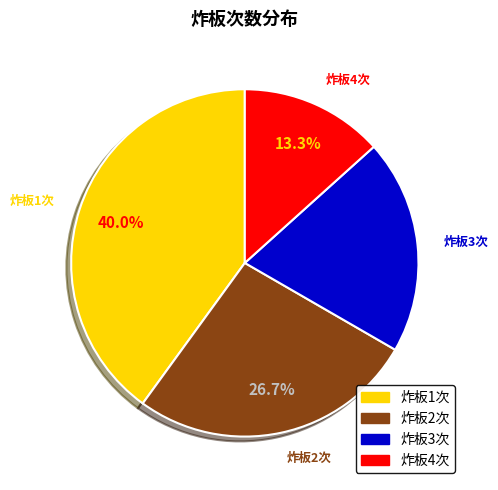

How many slices are in this pie chart?

4